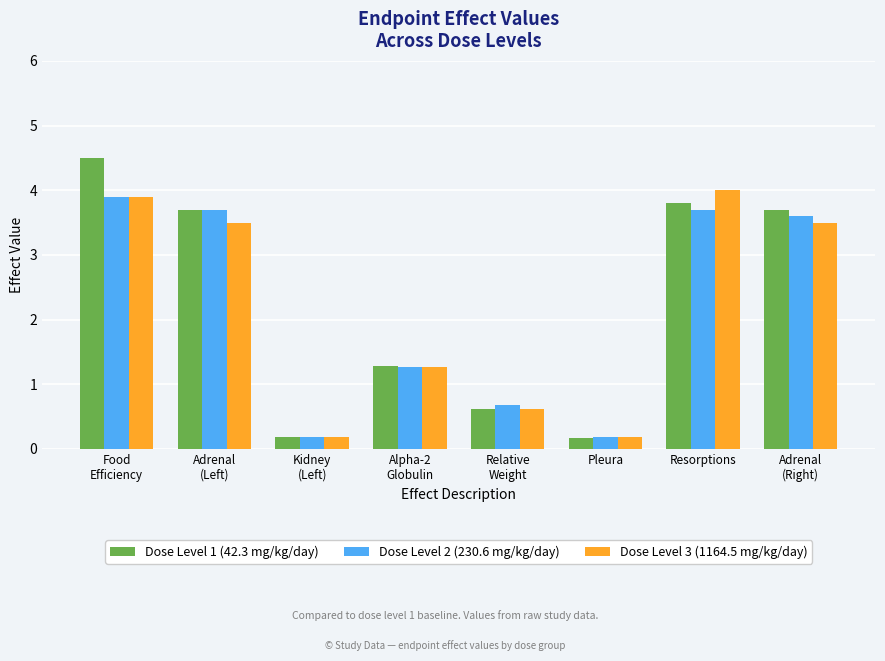

What is the total value across all series at Resorptions?

11.5